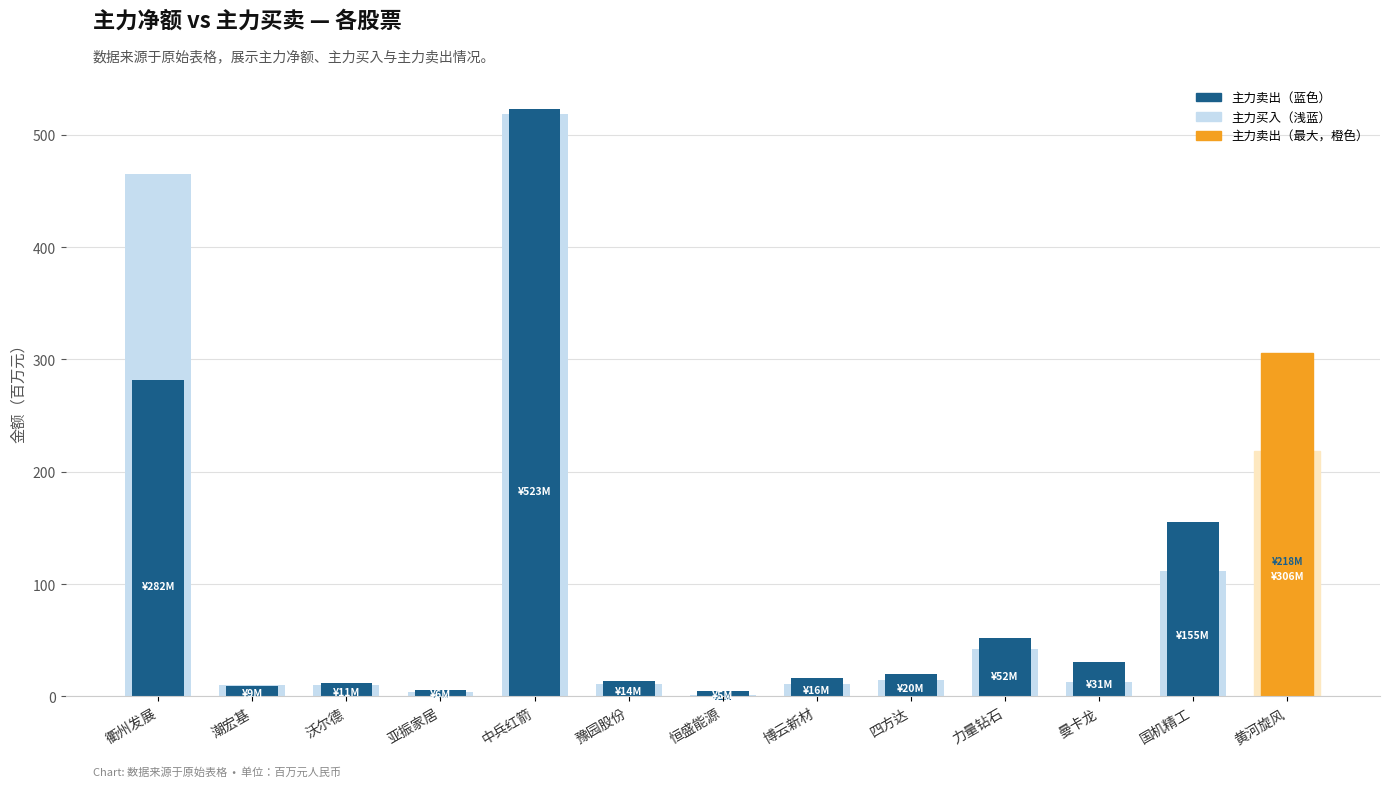

What is the sum of the 主力买入 values at 中兵红箭 and 四方达?

533.5